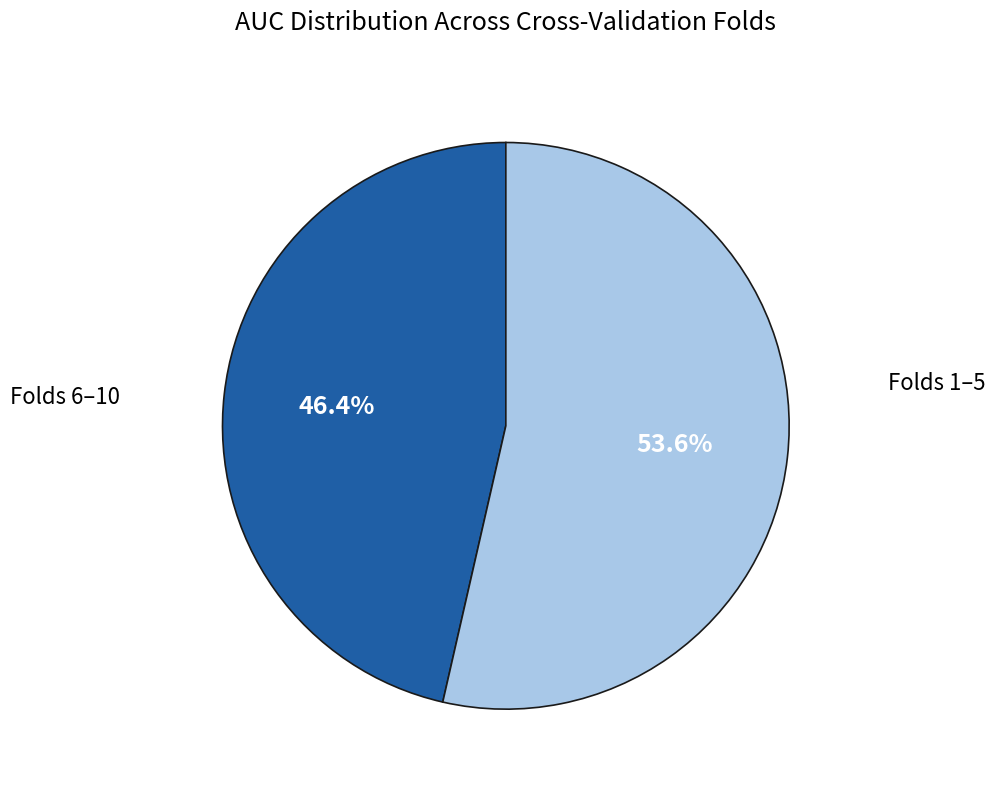

Is there any slice that represents more than half of the pie?

Yes